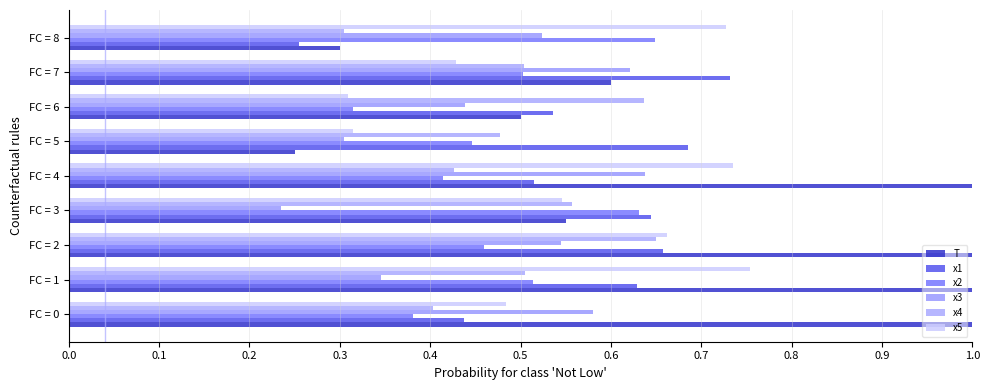

What are all the series names shown in the legend?

T, x1, x2, x3, x4, x5